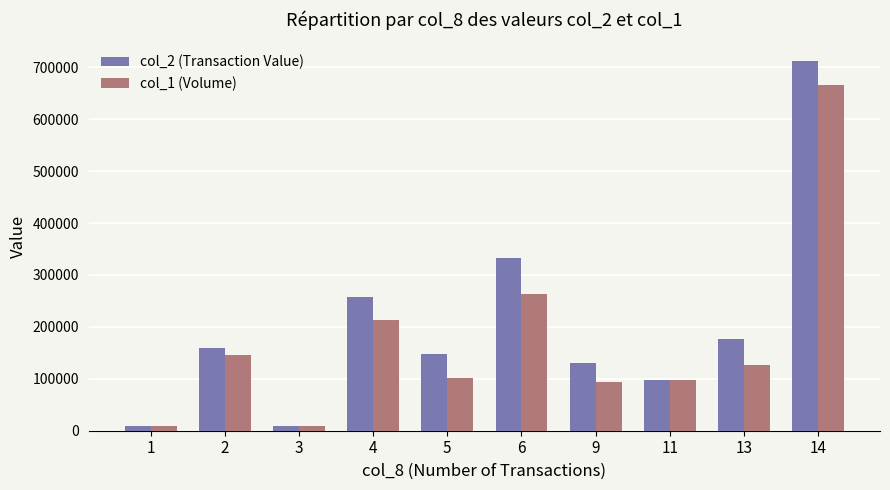

What is the spread (max minus min) of values at 1?

450